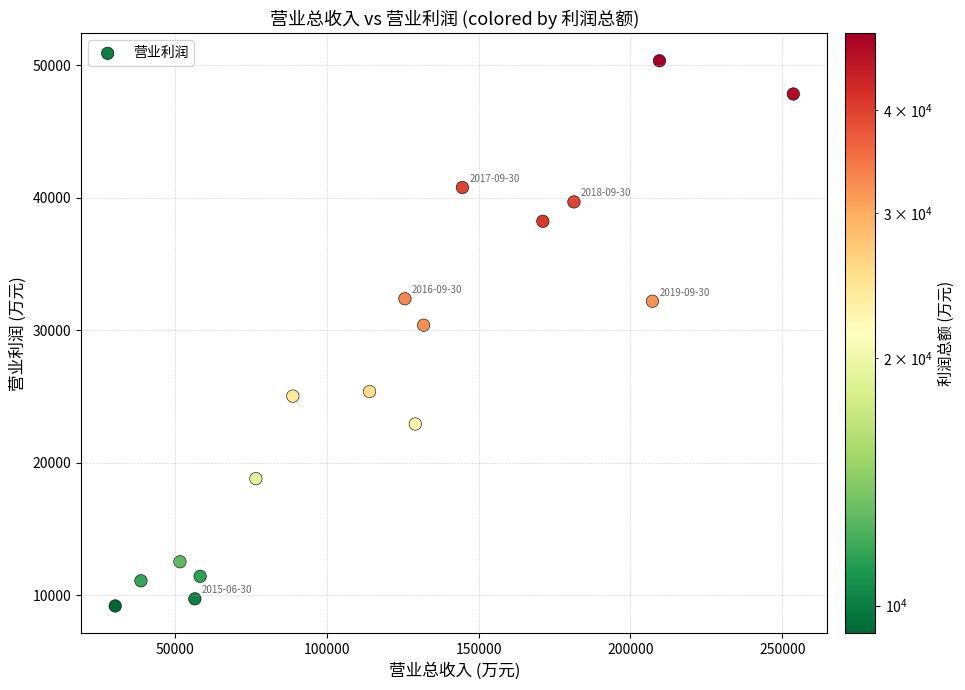

What Y value in the scatter plot is closest to 29775?

30391